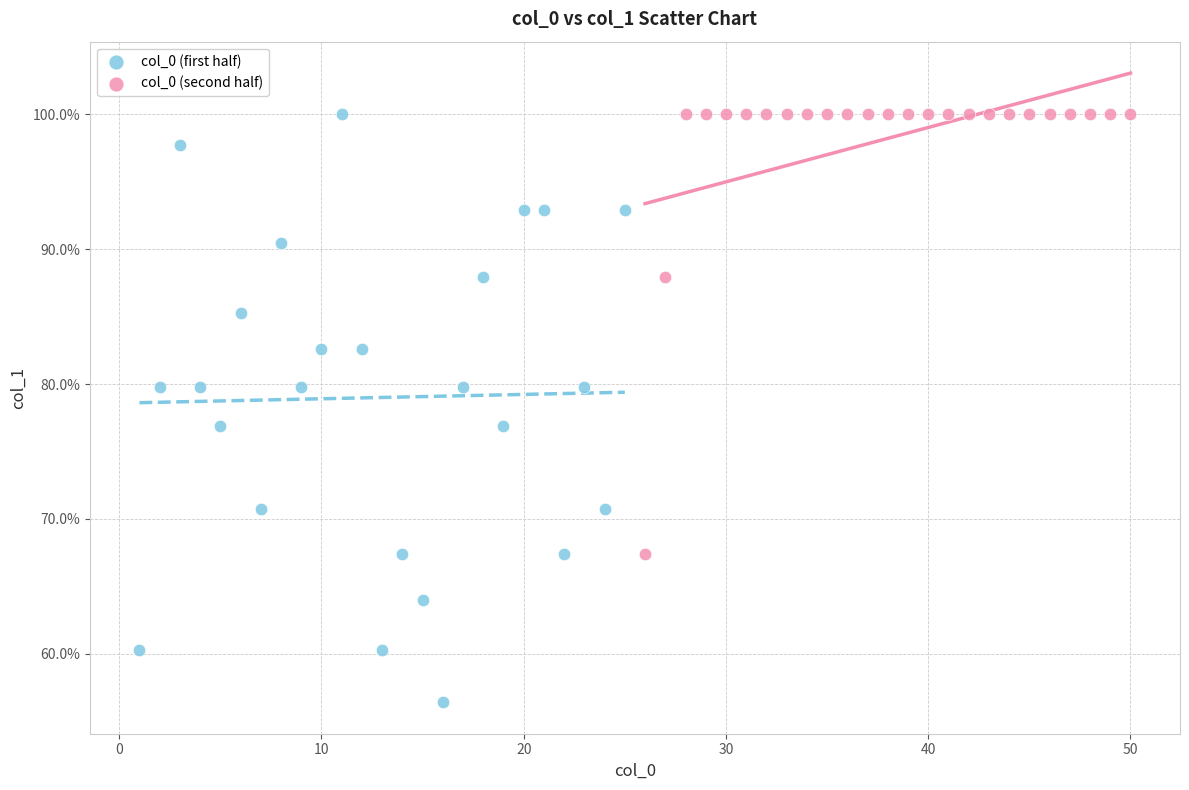

Which series reaches the minimum Y coordinate?

col_0 (first half)